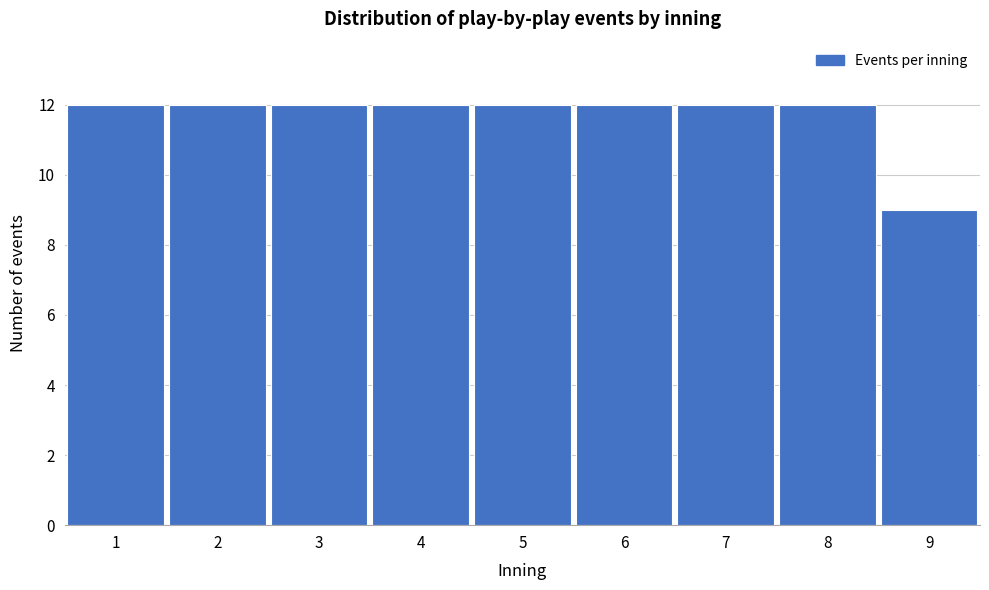

Reading left to right, transcribe all the data shown in this chart.

12	12	12	12	12	12	12	12	9